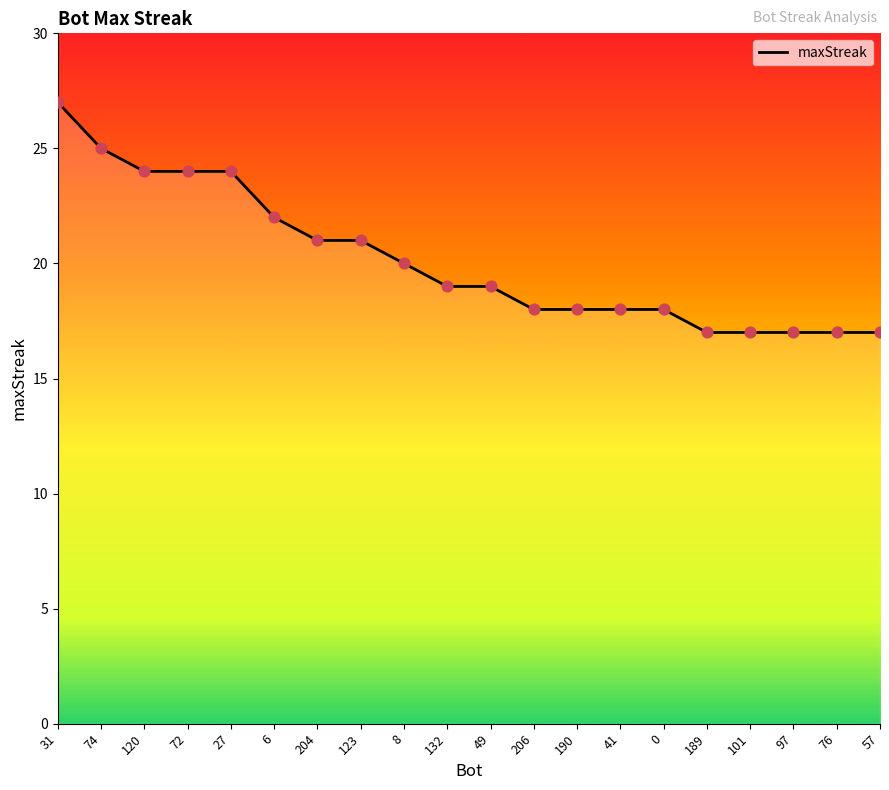

What is the change in value from 31 to 72?

-3